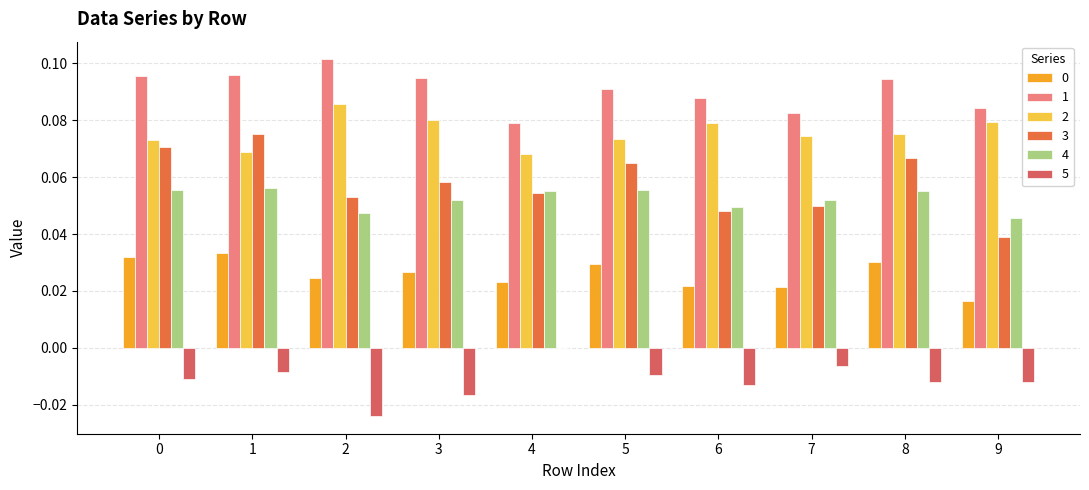

Rank the categories by 4 value from lowest to highest.

9, 2, 6, 7, 3, 8, 4, 5, 0, 1